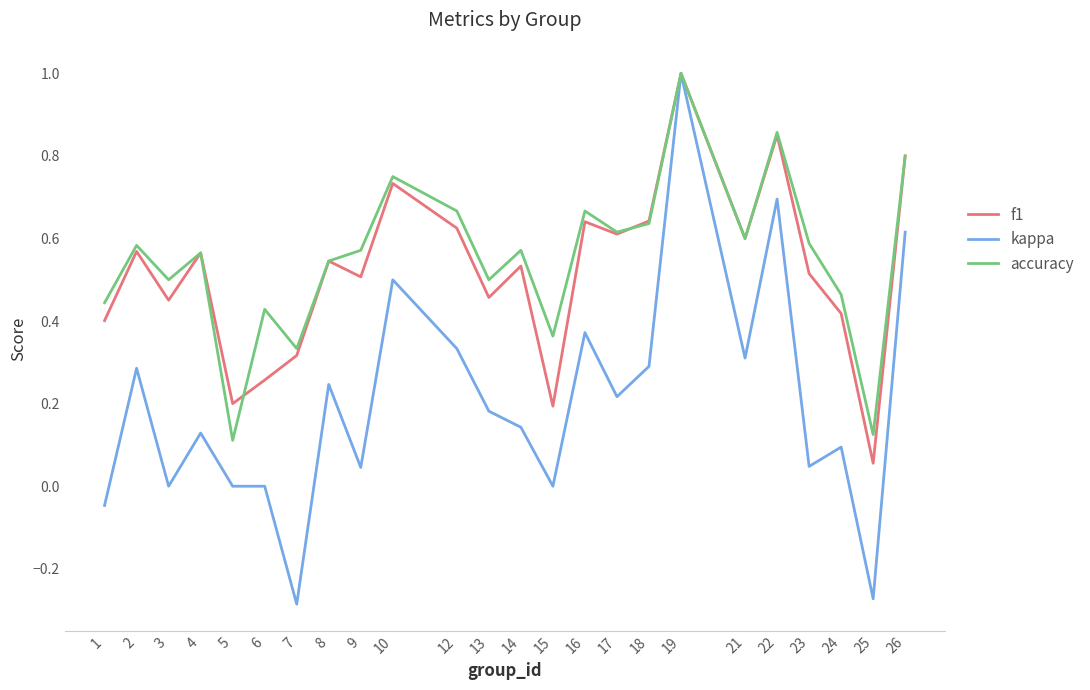

What is the difference between the maximum and minimum values in the kappa series?

1.3